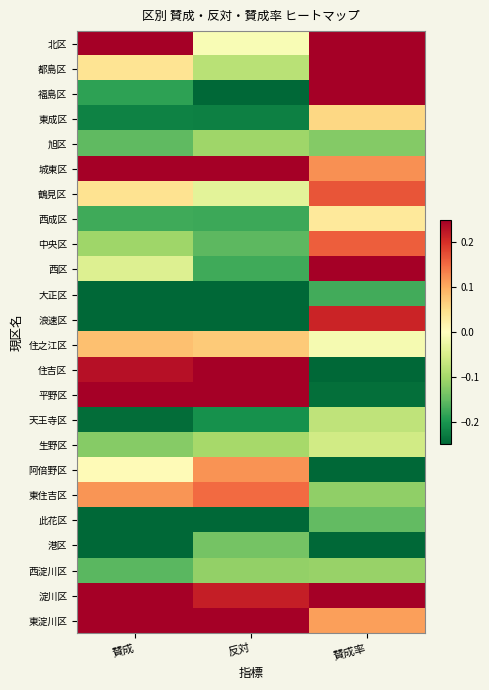

Reading left to right, extract all data points from this chart.

北区: 賛成=0.3	反対=-0.0	賛成率=0.6
都島区: 賛成=0.0	反対=-0.1	賛成率=0.3
福島区: 賛成=-0.2	反対=-0.3	賛成率=0.4
東成区: 賛成=-0.2	反対=-0.2	賛成率=0.1
旭区: 賛成=-0.2	反対=-0.1	賛成率=-0.1
城東区: 賛成=0.5	反対=0.4	賛成率=0.1
鶴見区: 賛成=0.0	反対=-0.0	賛成率=0.2
西成区: 賛成=-0.2	反対=-0.2	賛成率=0.0
中央区: 賛成=-0.1	反対=-0.2	賛成率=0.2
西区: 賛成=-0.0	反対=-0.2	賛成率=0.4
大正区: 賛成=-0.4	反対=-0.3	賛成率=-0.2
浪速区: 賛成=-0.4	反対=-0.4	賛成率=0.2
住之江区: 賛成=0.1	反対=0.1	賛成率=-0.0
住吉区: 賛成=0.2	反対=0.4	賛成率=-0.3
平野区: 賛成=0.5	反対=0.6	賛成率=-0.2
天王寺区: 賛成=-0.2	反対=-0.2	賛成率=-0.1
生野区: 賛成=-0.1	反対=-0.1	賛成率=-0.1
阿倍野区: 賛成=0.0	反対=0.1	賛成率=-0.3
東住吉区: 賛成=0.1	反対=0.2	賛成率=-0.1
此花区: 賛成=-0.4	反対=-0.3	賛成率=-0.2
港区: 賛成=-0.3	反対=-0.1	賛成率=-0.4
西淀川区: 賛成=-0.2	反対=-0.1	賛成率=-0.1
淀川区: 賛成=0.6	反対=0.2	賛成率=0.5
東淀川区: 賛成=0.4	反対=0.3	賛成率=0.1